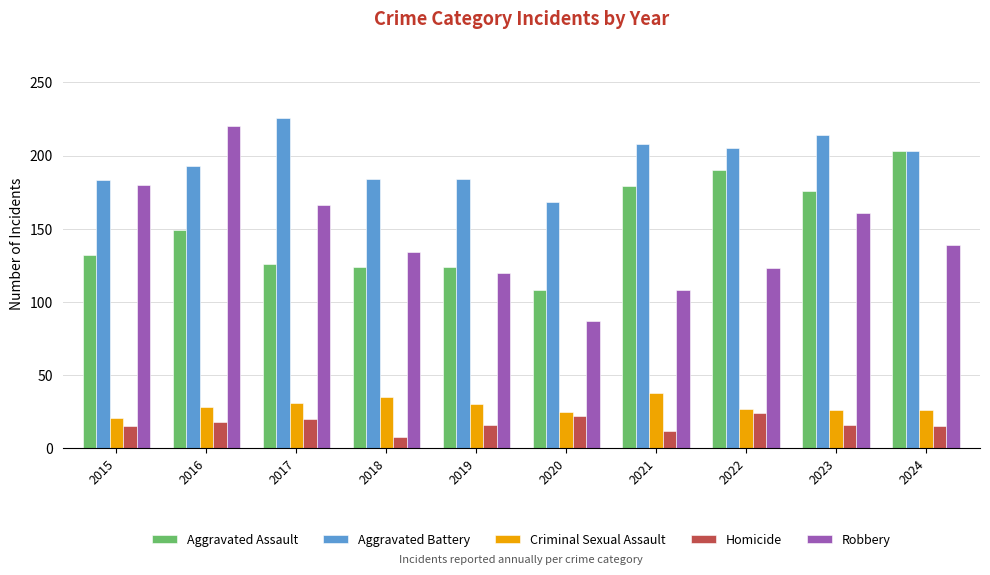

What is the sum of all Aggravated Assault values?

1511